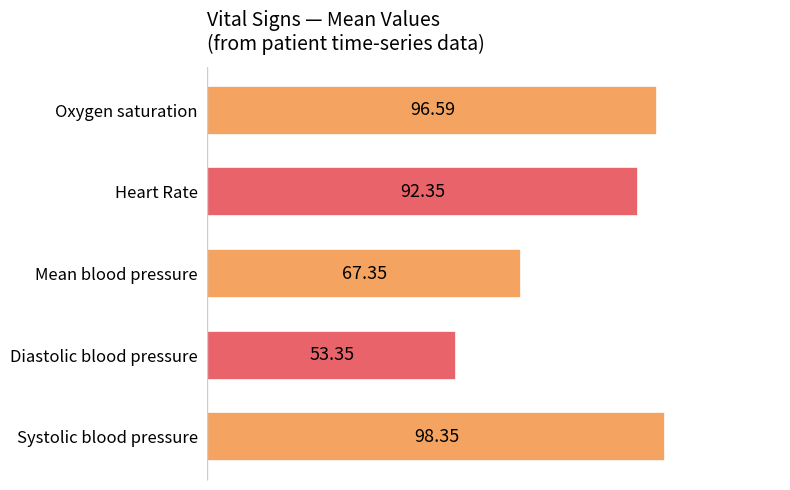

Which category has the highest value across all series?

Systolic blood pressure